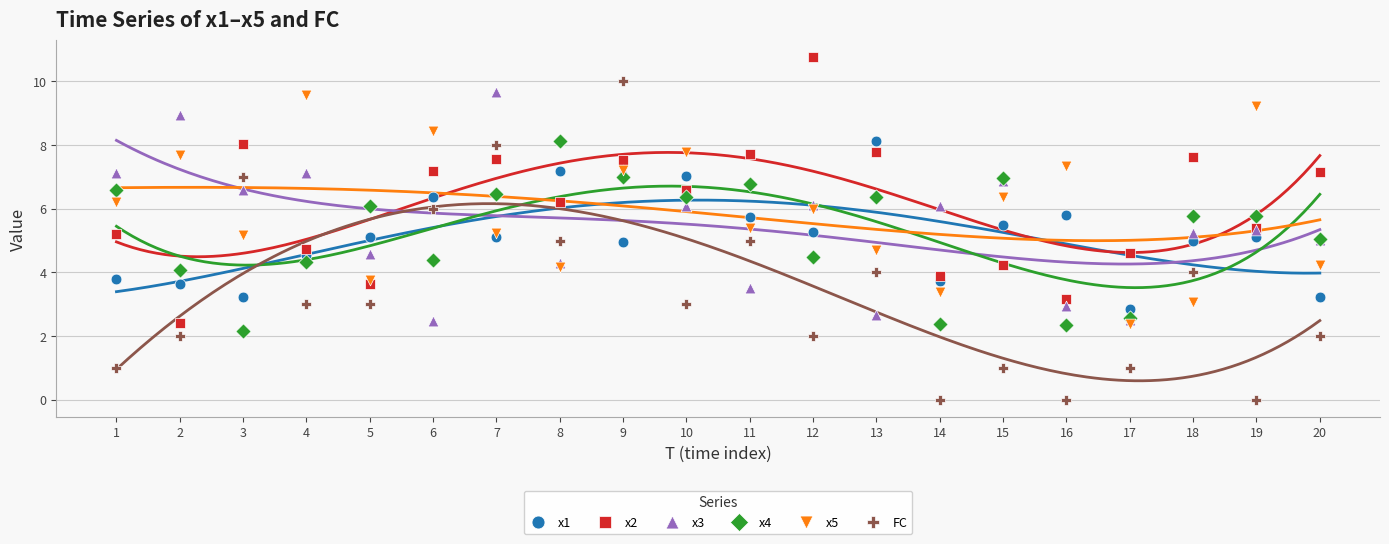

What are all the series names shown in the legend?

x1, x2, x3, x4, x5, FC